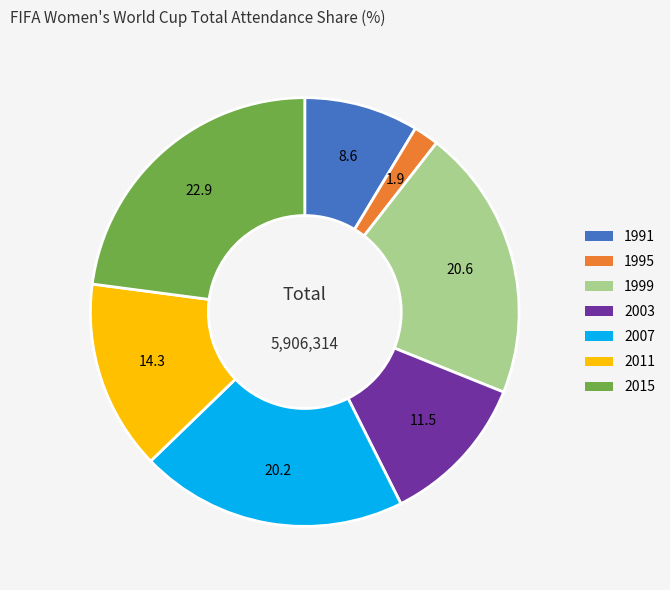

Does 1991 account for over 50% of the chart?

No